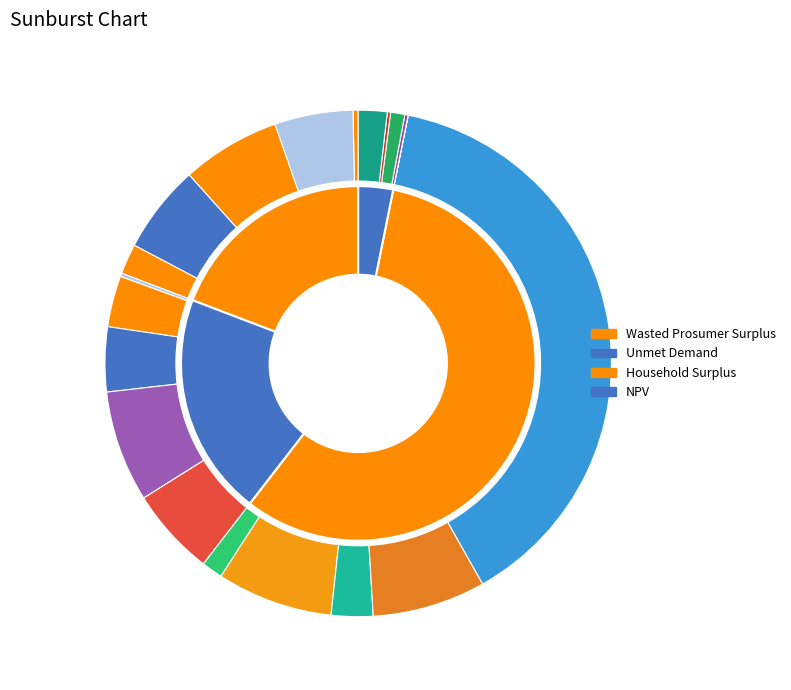

Does Household Surplus represent more than half of the total?

Yes